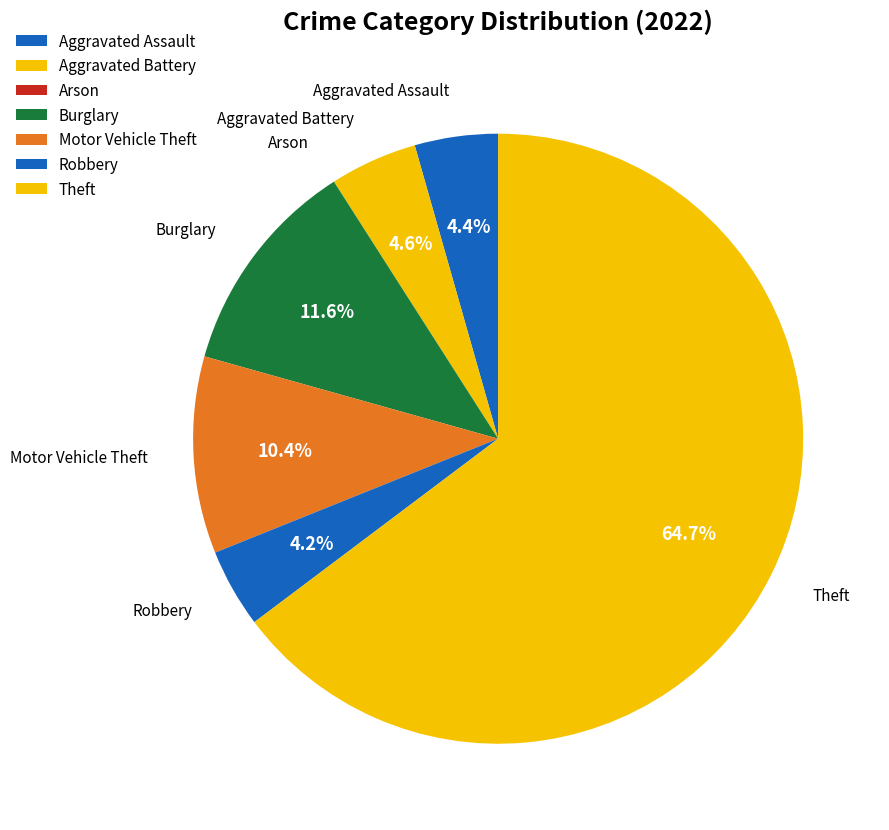

To the nearest percent, what portion does Robbery represent?

4%